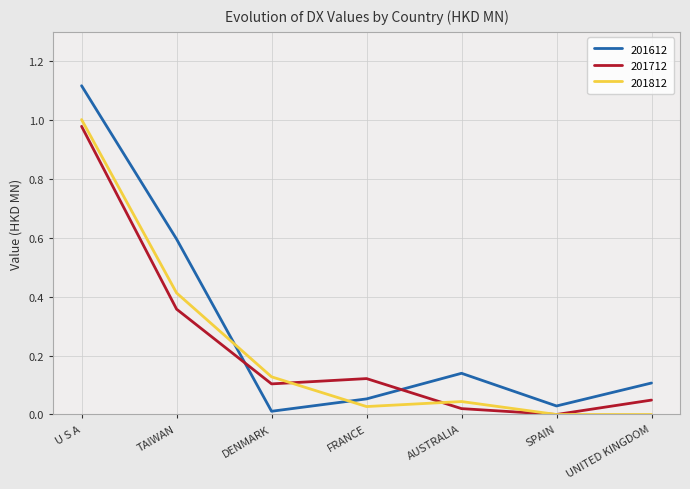

The value of 201612 at UNITED KINGDOM is 0.2. True or false?

False